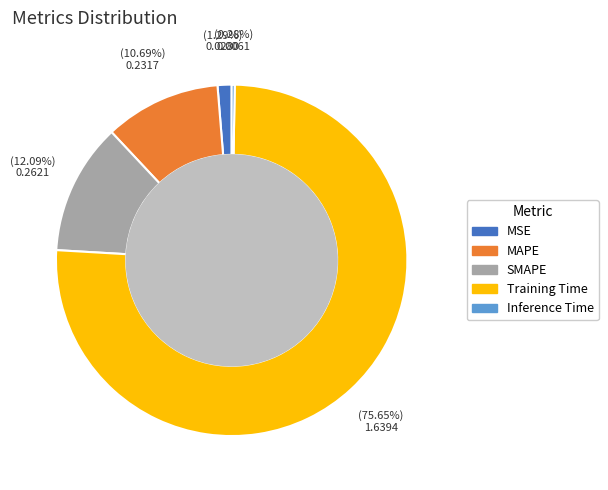

Rank the categories by value from highest to lowest.

Training Time, SMAPE, MAPE, MSE, Inference Time